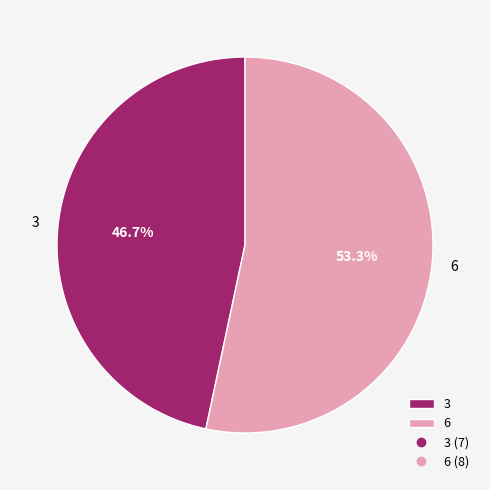

To the nearest percent, what is the difference between the 3 and 6 slice percentages?

7%